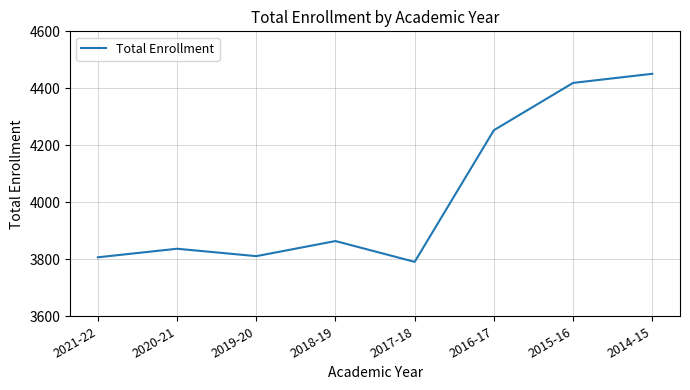

What is the average value?

4029